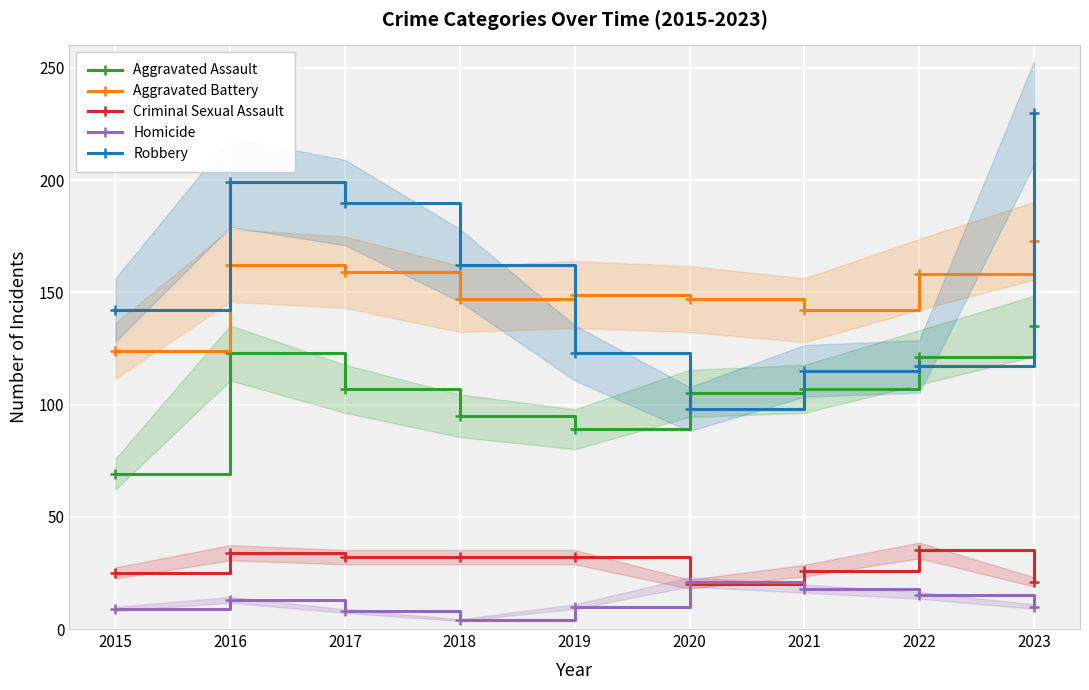

Which category has the lowest value across all series?

2018